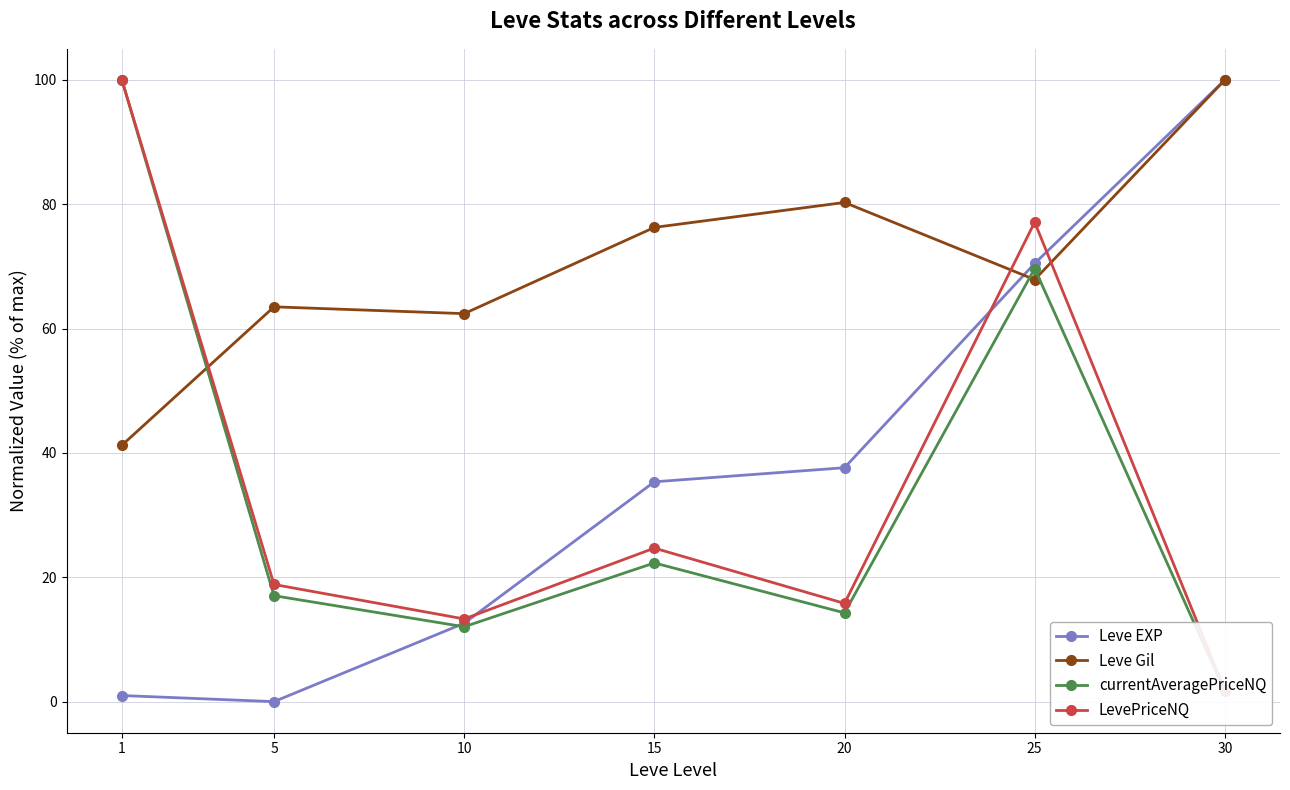

Count the number of data series in this chart.

4